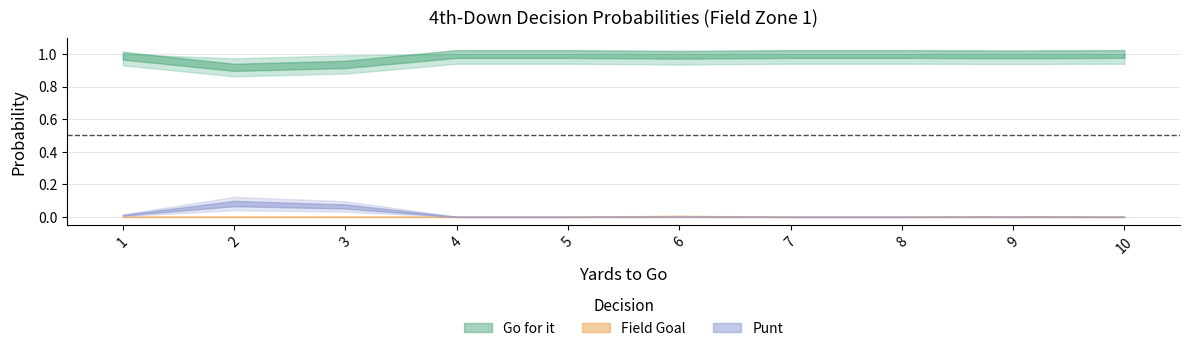

How many distinct data groups are displayed?

3